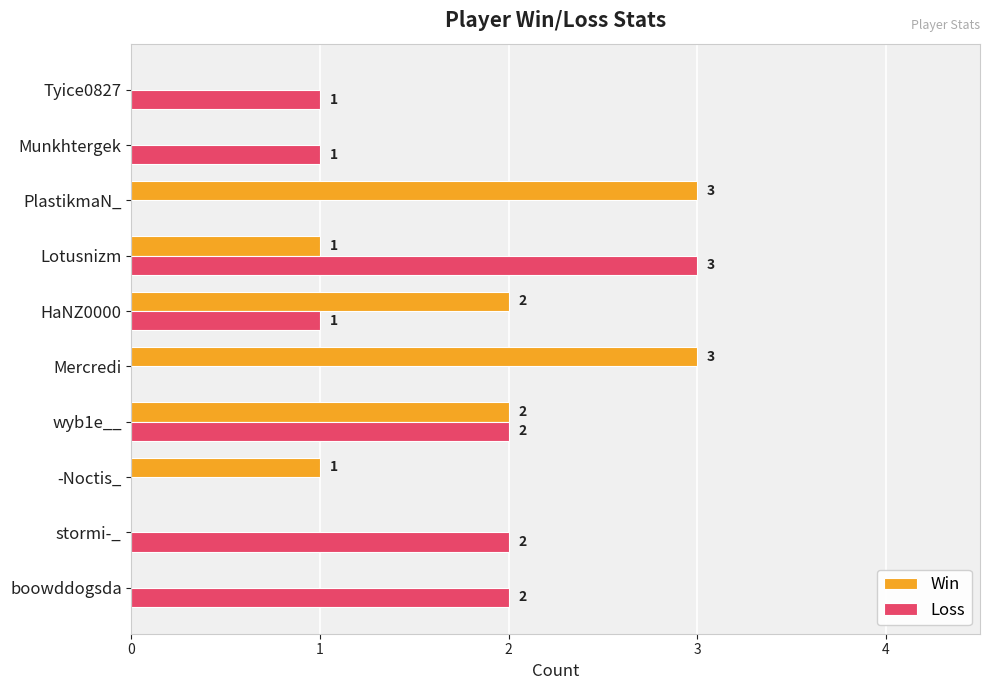

Is it true that Loss equals 2 at HaNZ0000?

False